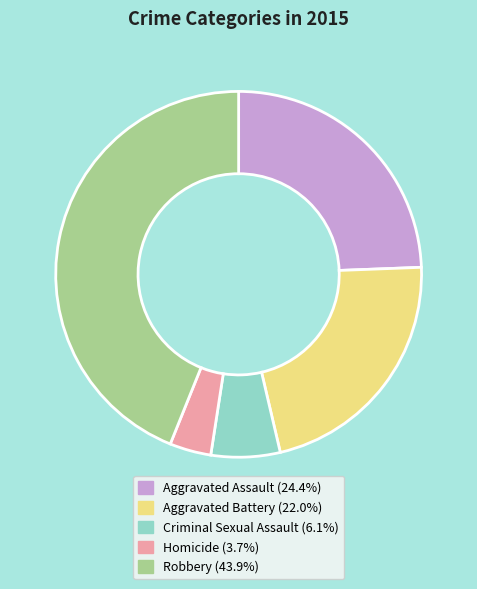

How many slices are in this pie chart?

5